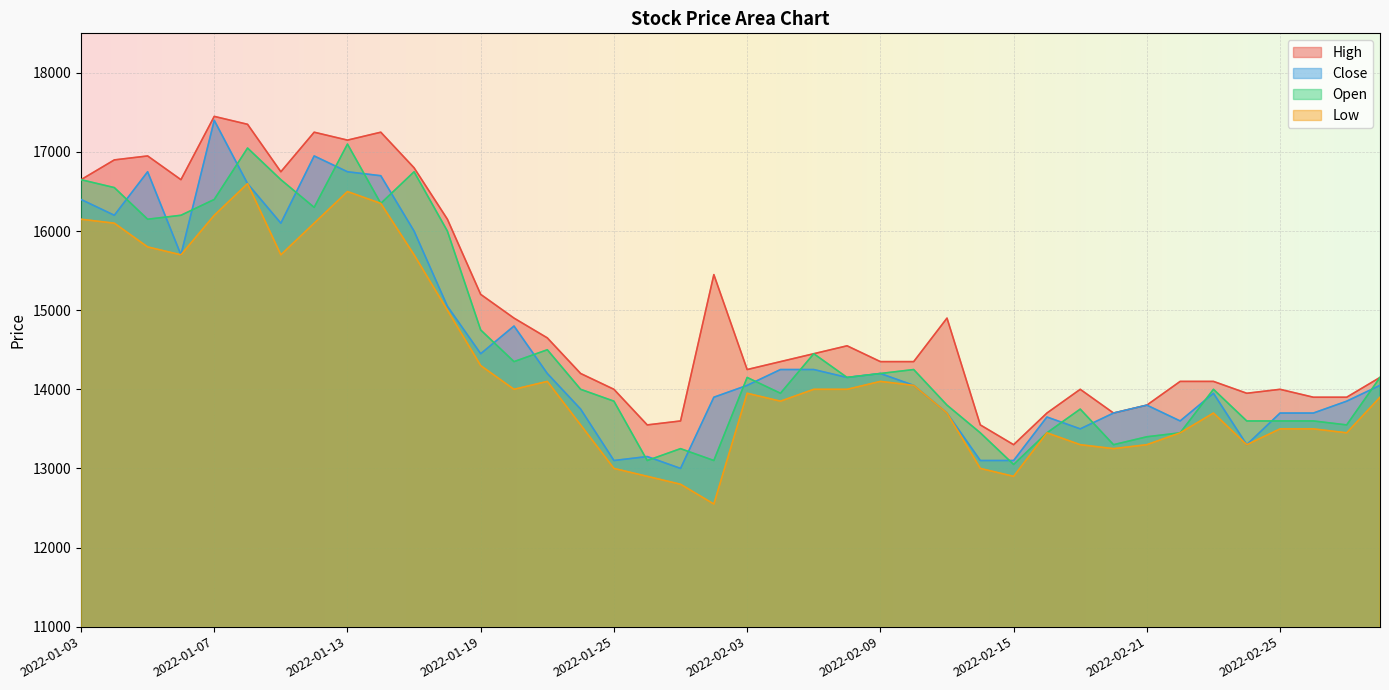

Is the value of Low at 2022-01-13 greater than the value of Open at 2022-01-12?

Yes